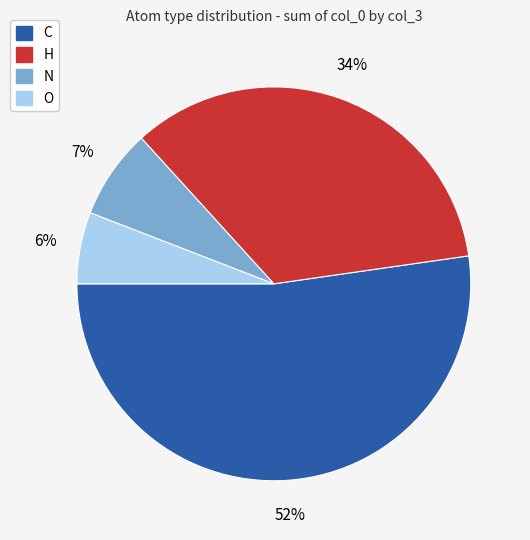

The H slice represents 41% of the pie. True or false?

False